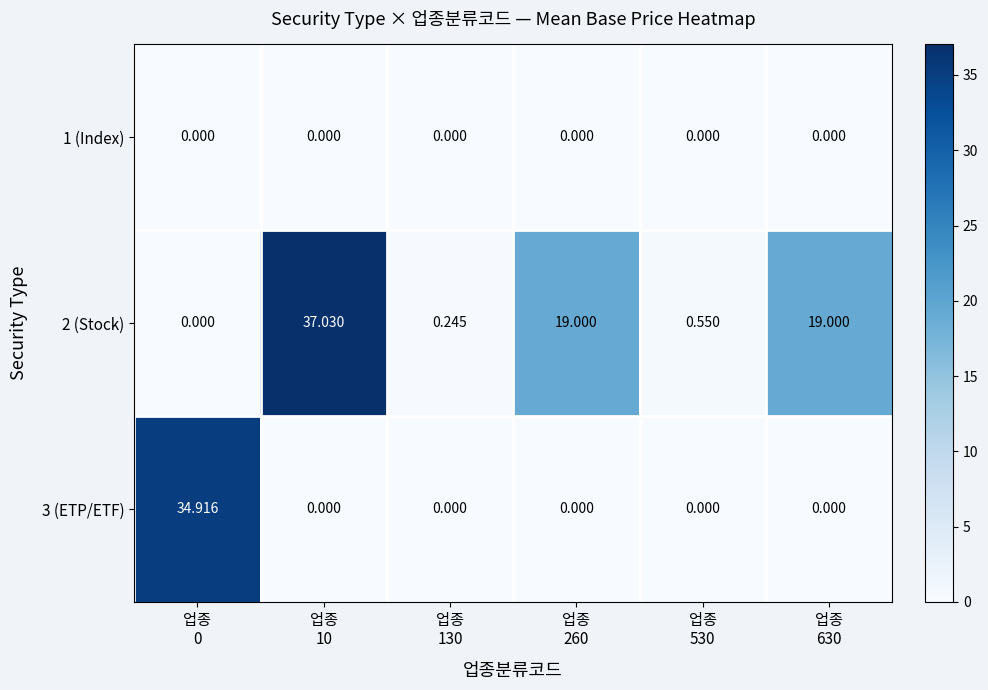

What is the spread (max minus min) of values at 업종
10?

37.0